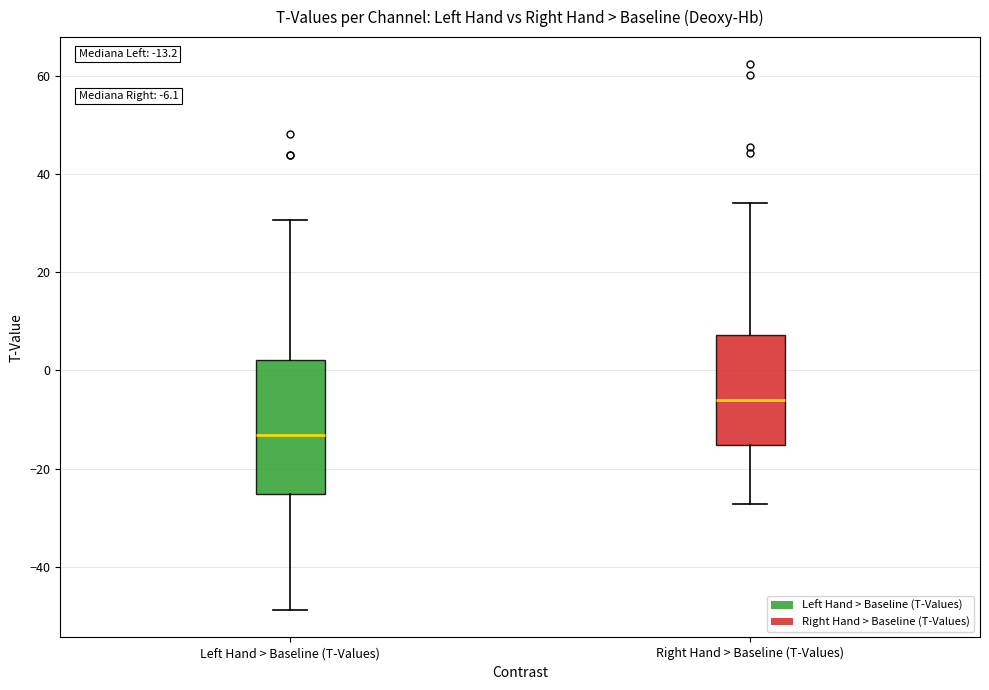

Which box is the tallest, from its lower edge to its upper edge?

Left Hand > Baseline (T-Values)